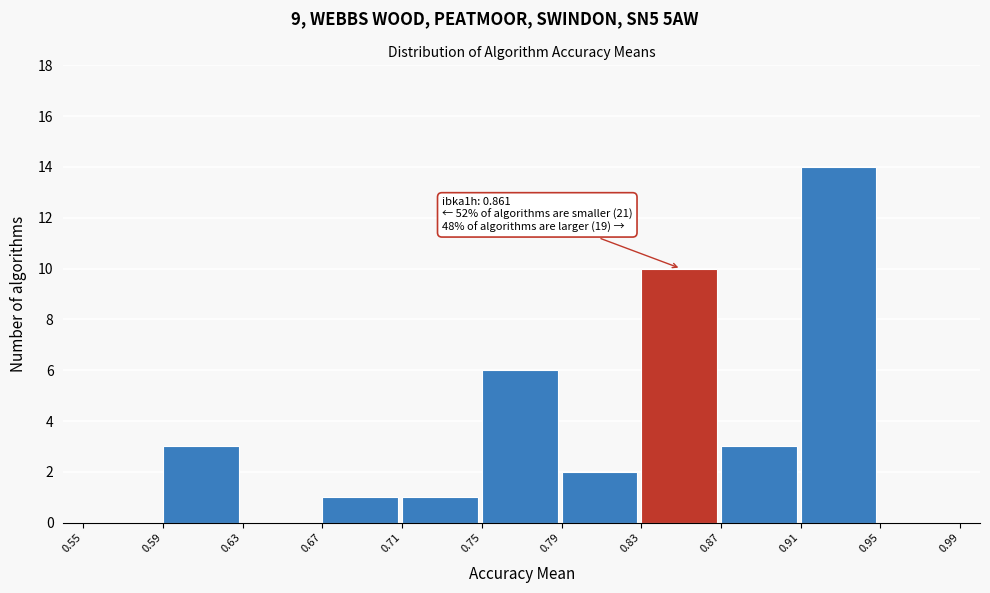

Over which range of the x-axis is the bar tallest?

0.91 to 0.95